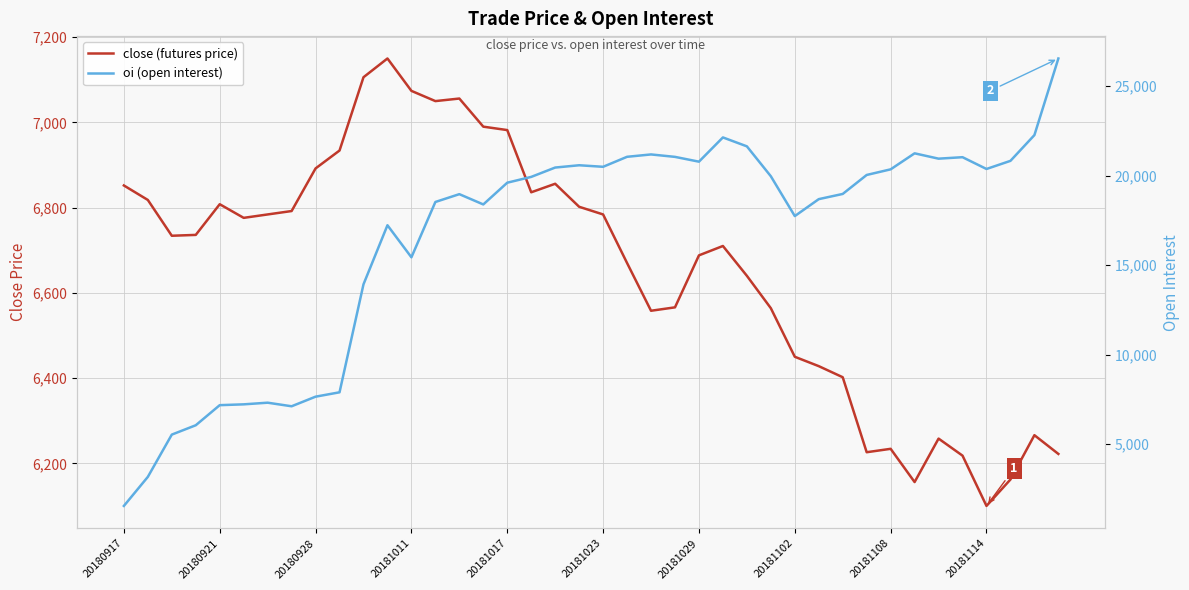

How many data points does each series have?

40